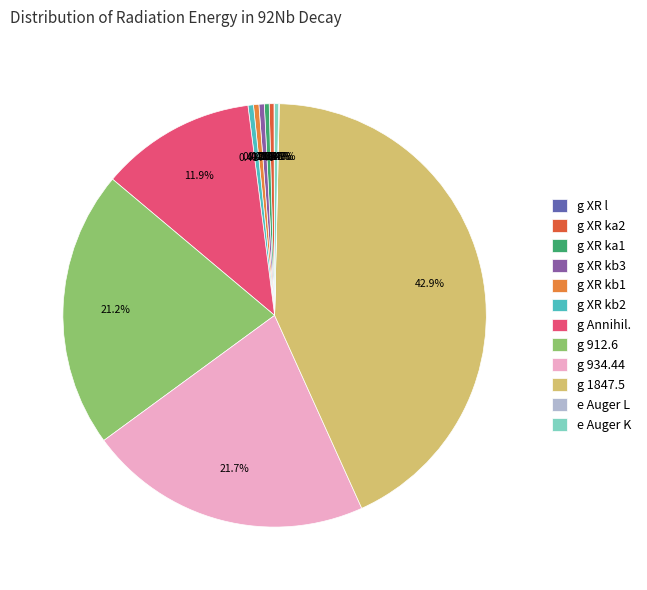

To the nearest percent, what is the average slice percentage?

8%